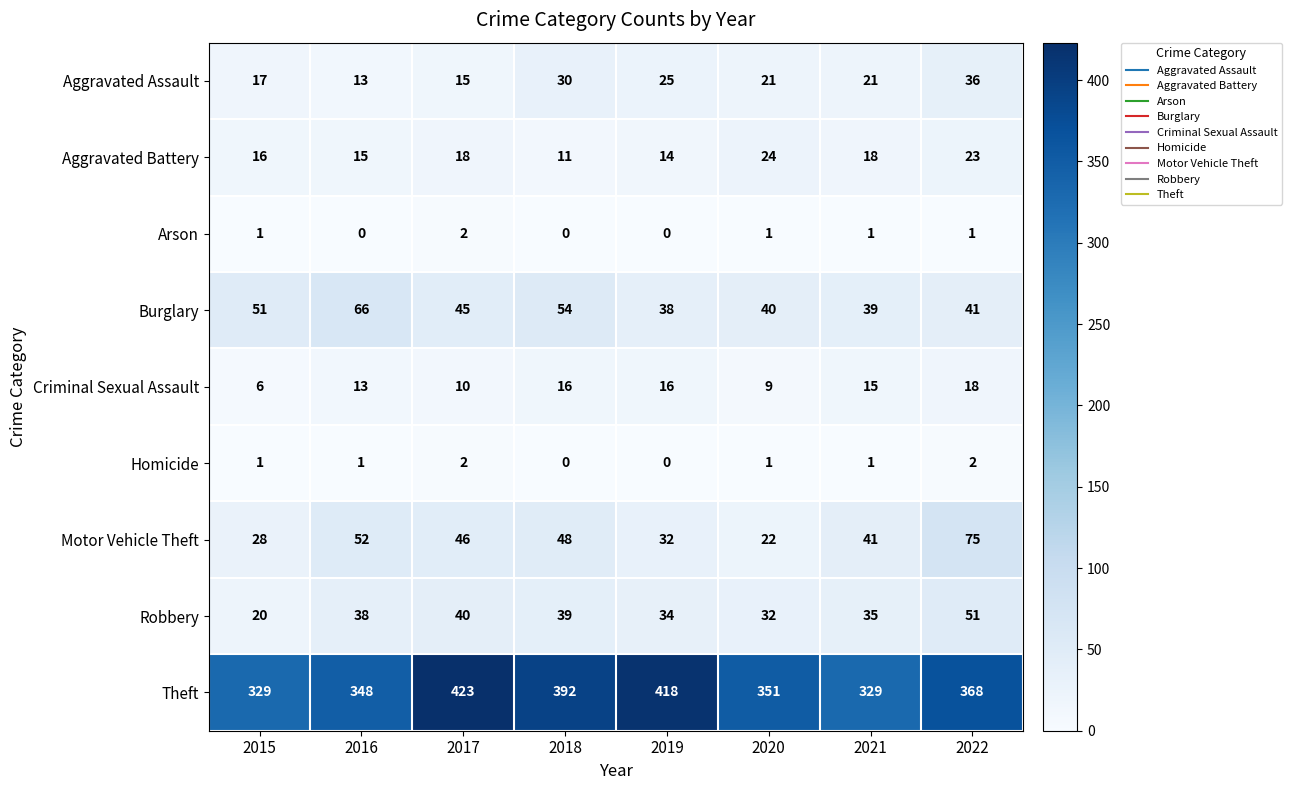

The value of Aggravated Assault at 2022 is 20. True or false?

False